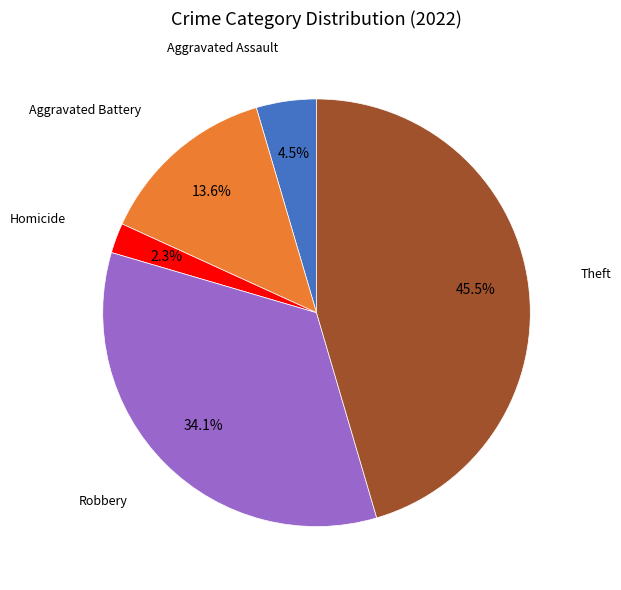

Does any single category account for the majority?

No